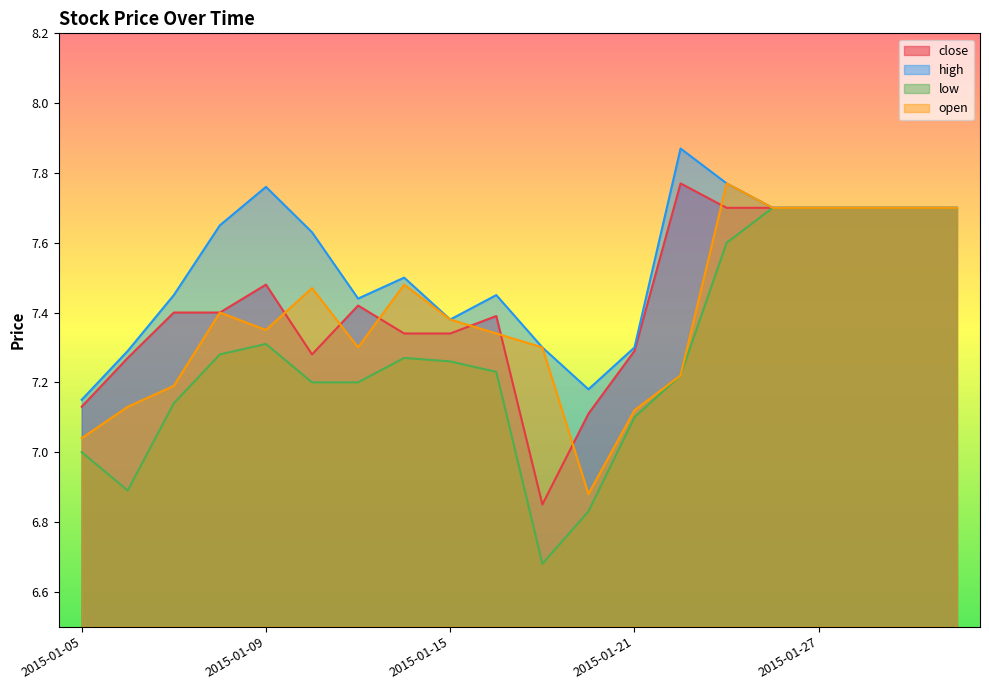

True or false: high and low cross at least once.

False